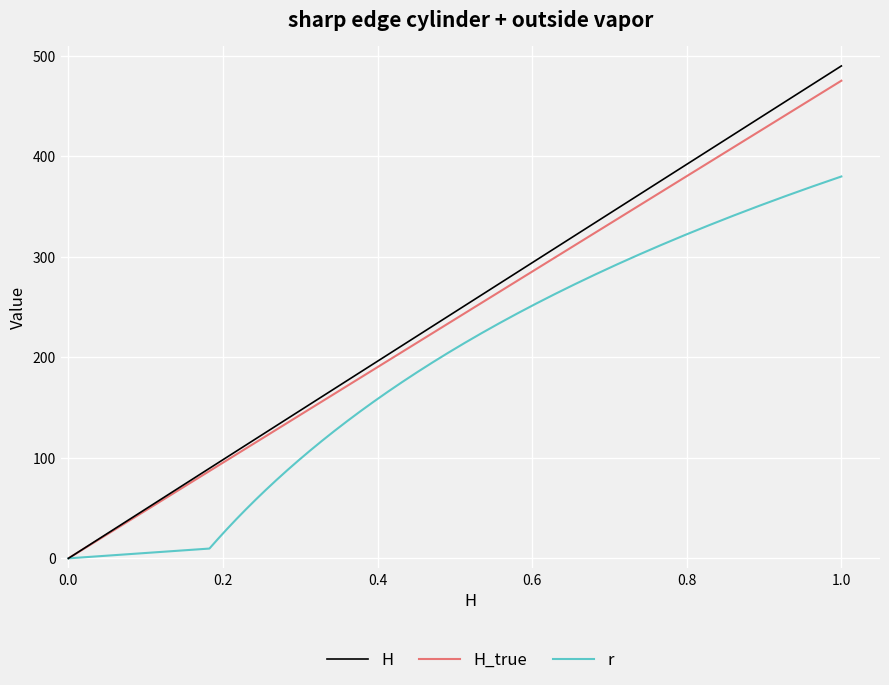

List the series in order of their peak value, highest first.

H, H_true, r